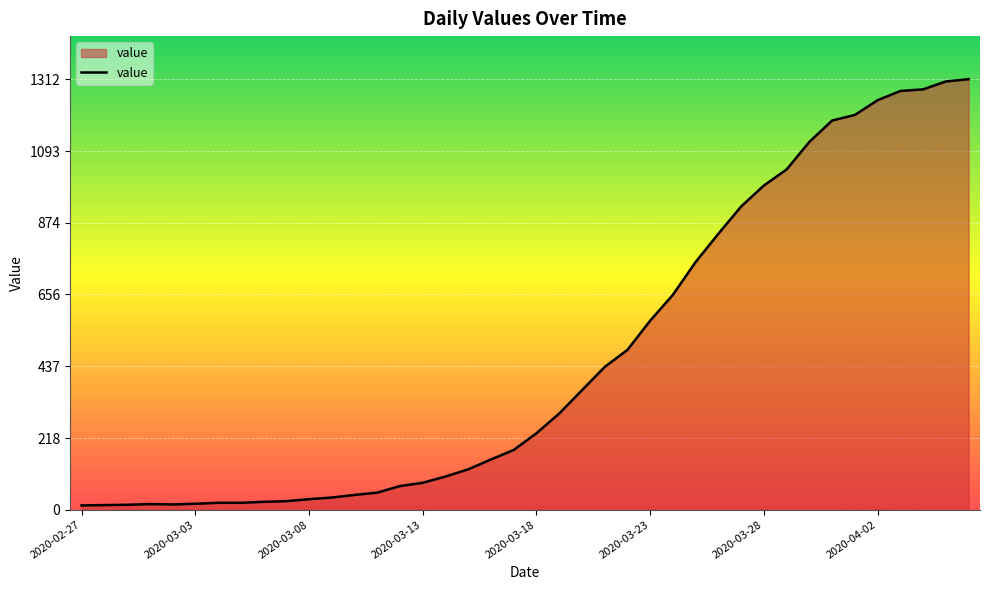

How many distinct data groups are displayed?

1